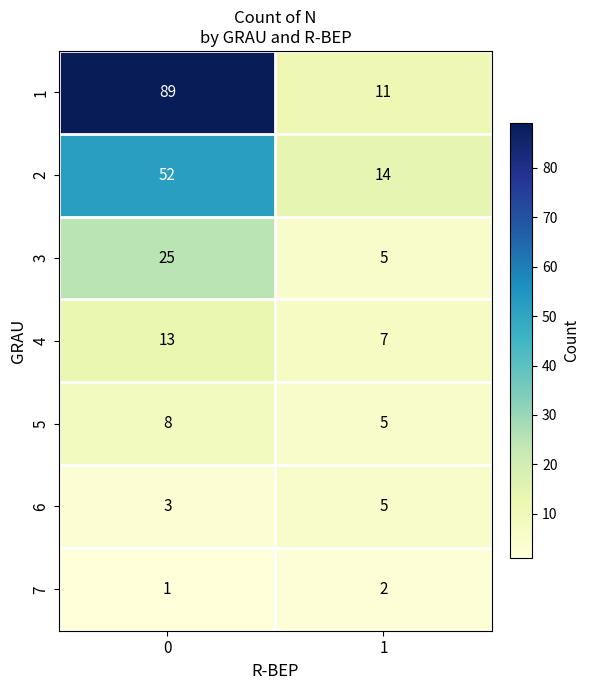

The 2 series shows 14 at 1. True or false?

True